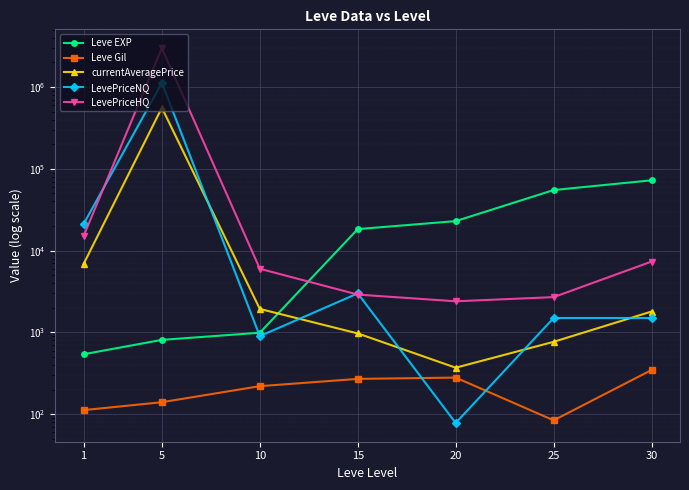

What is the difference between the highest and lowest values at 15?

18060.0